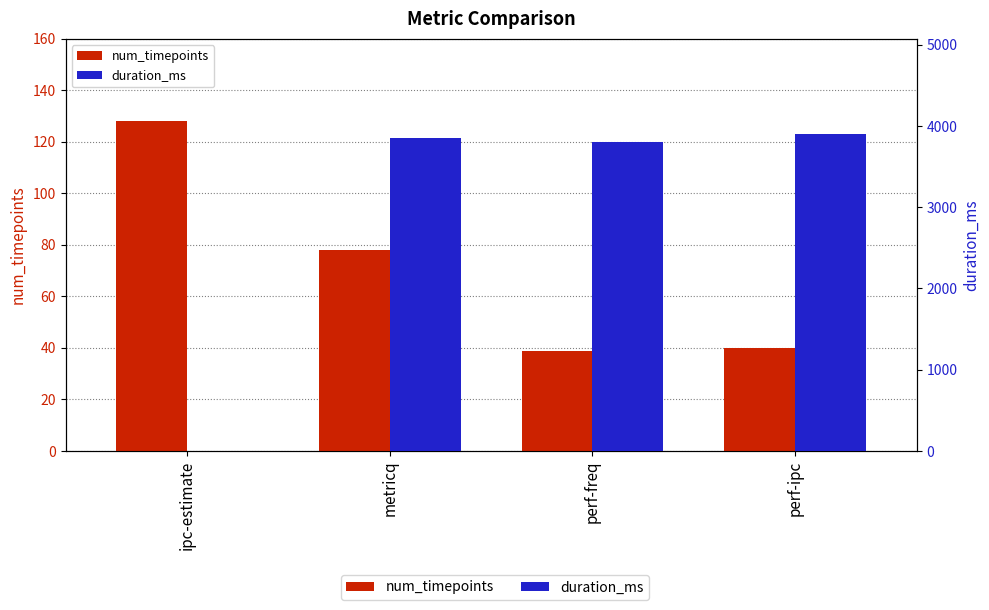

Reading left to right, list all the values displayed in this chart.

num_timepoints: 128	78	39	40
duration_ms: 0	3852	3802	3902